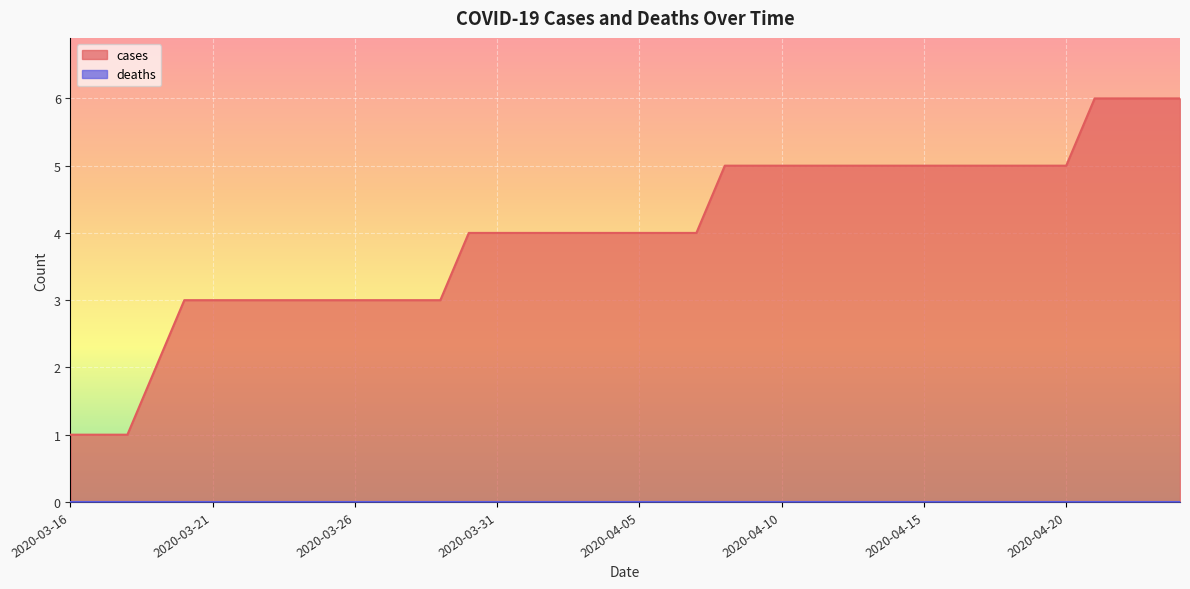

What is the label of the 16th point from the right?

2020-04-09